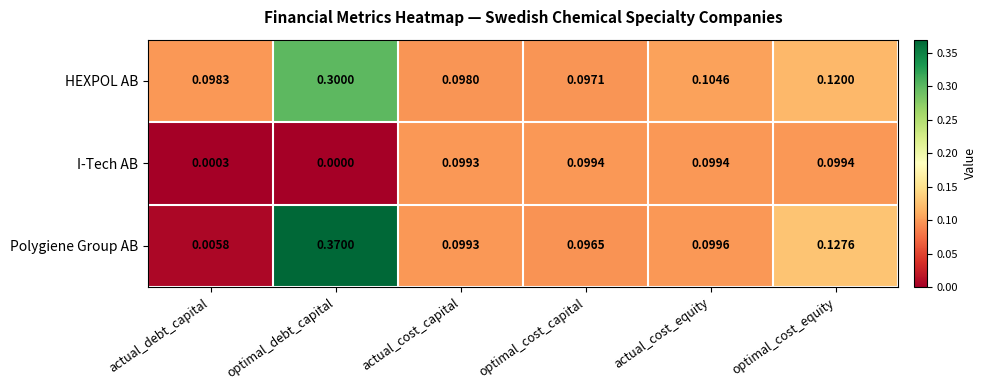

Which label corresponds to the largest value in the chart?

optimal_debt_capital